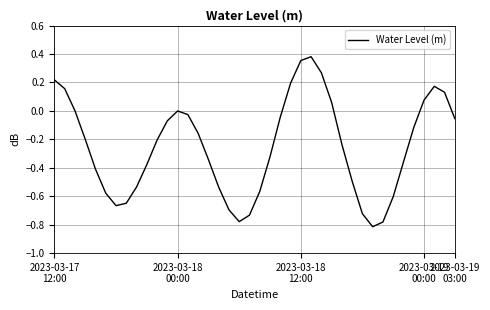

What is the difference between the maximum and minimum values?

1.2